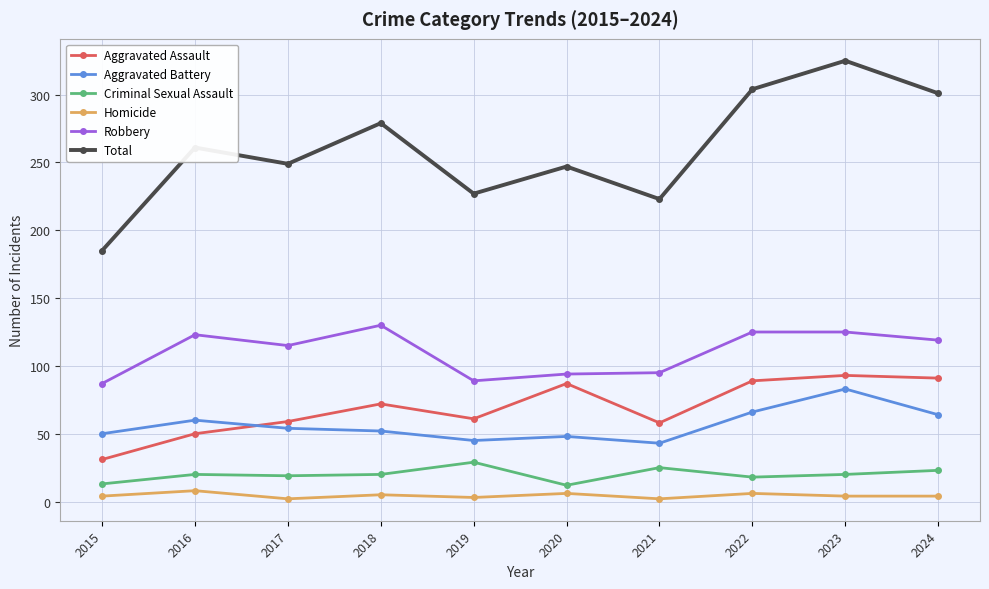

What is the smallest value displayed?

2